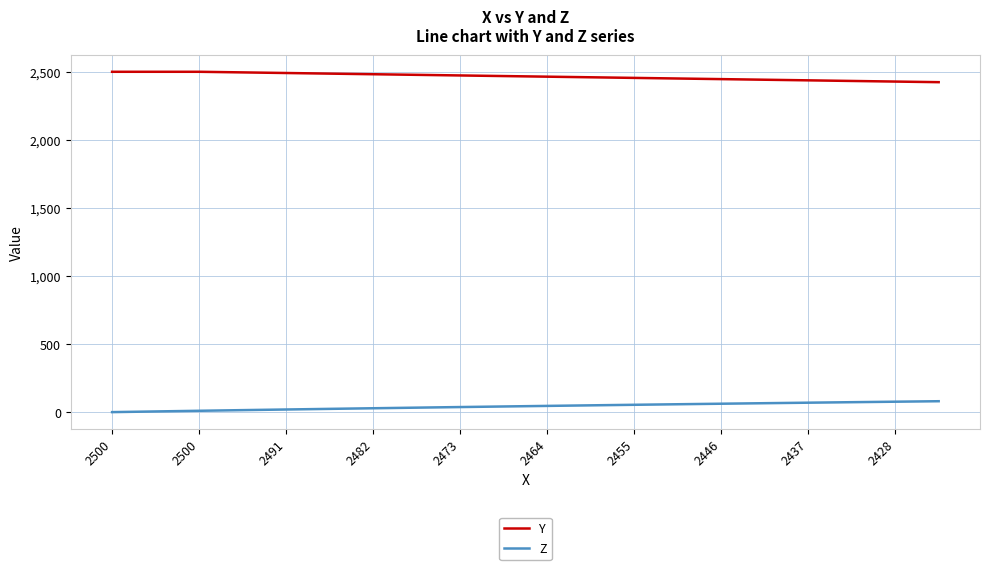

True or false: Y and Z cross at least once.

False